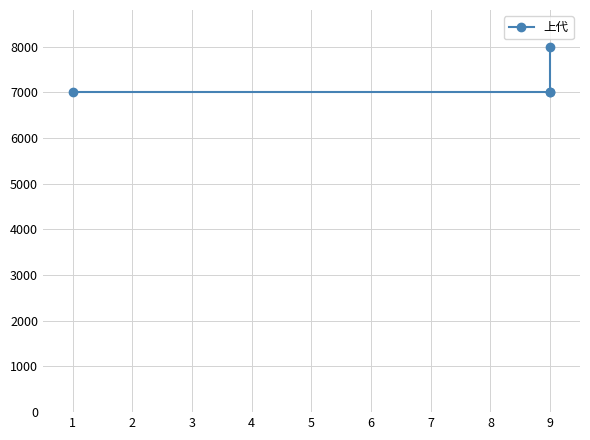

How many data points are above 7000?

1